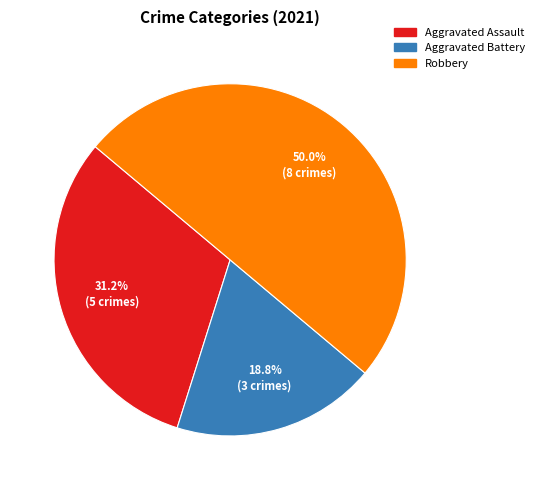

The Robbery slice represents 55% of the pie. True or false?

False